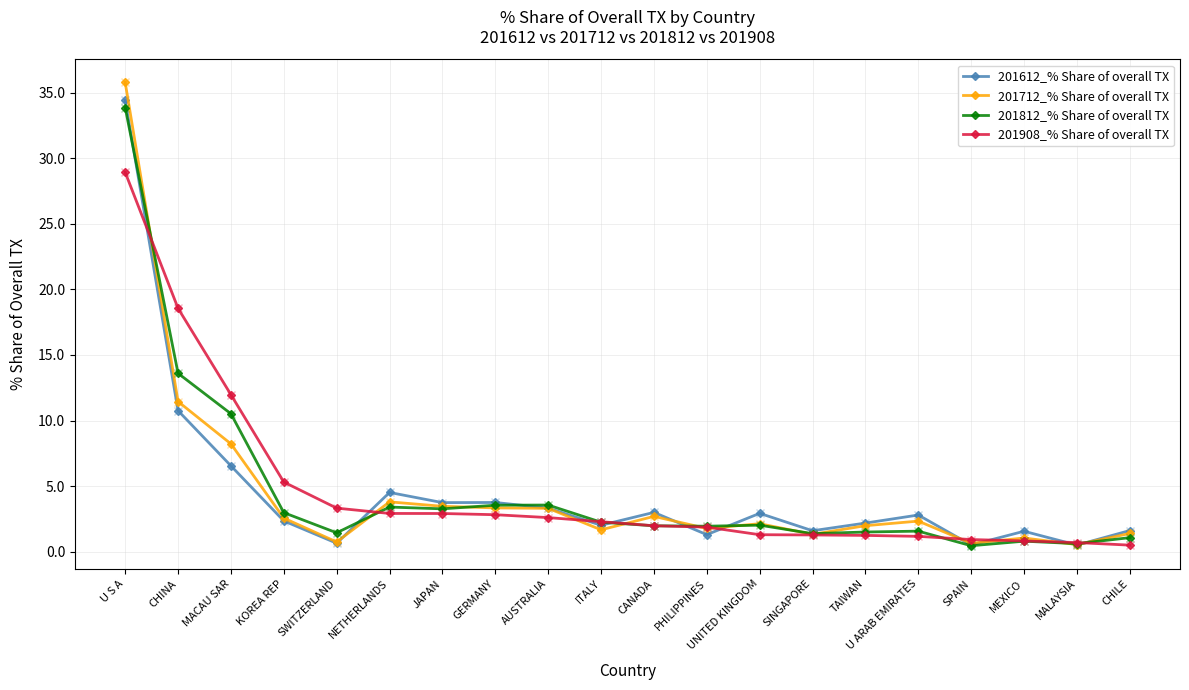

What is the approximate value of 201712_% Share of overall TX at SPAIN?

0.6